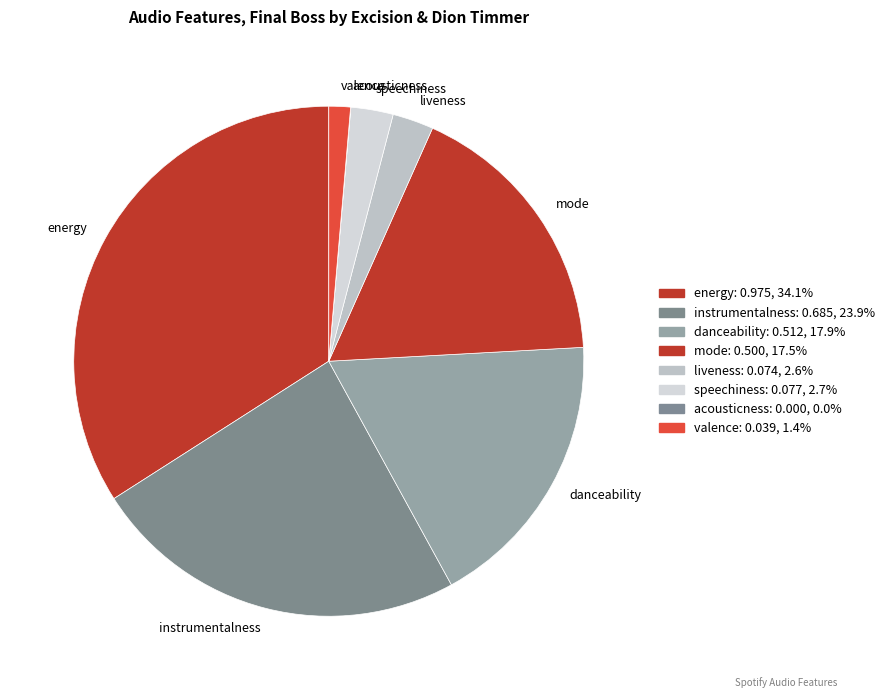

Does liveness account for over 50% of the chart?

No